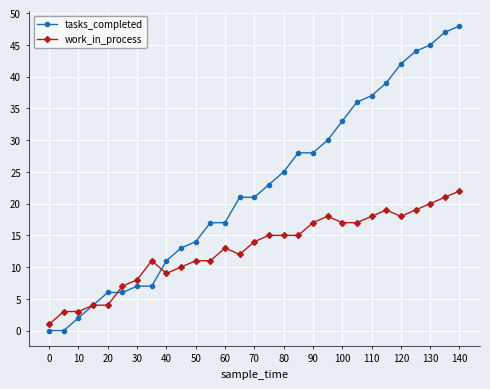

How many lines are shown in the chart?

2